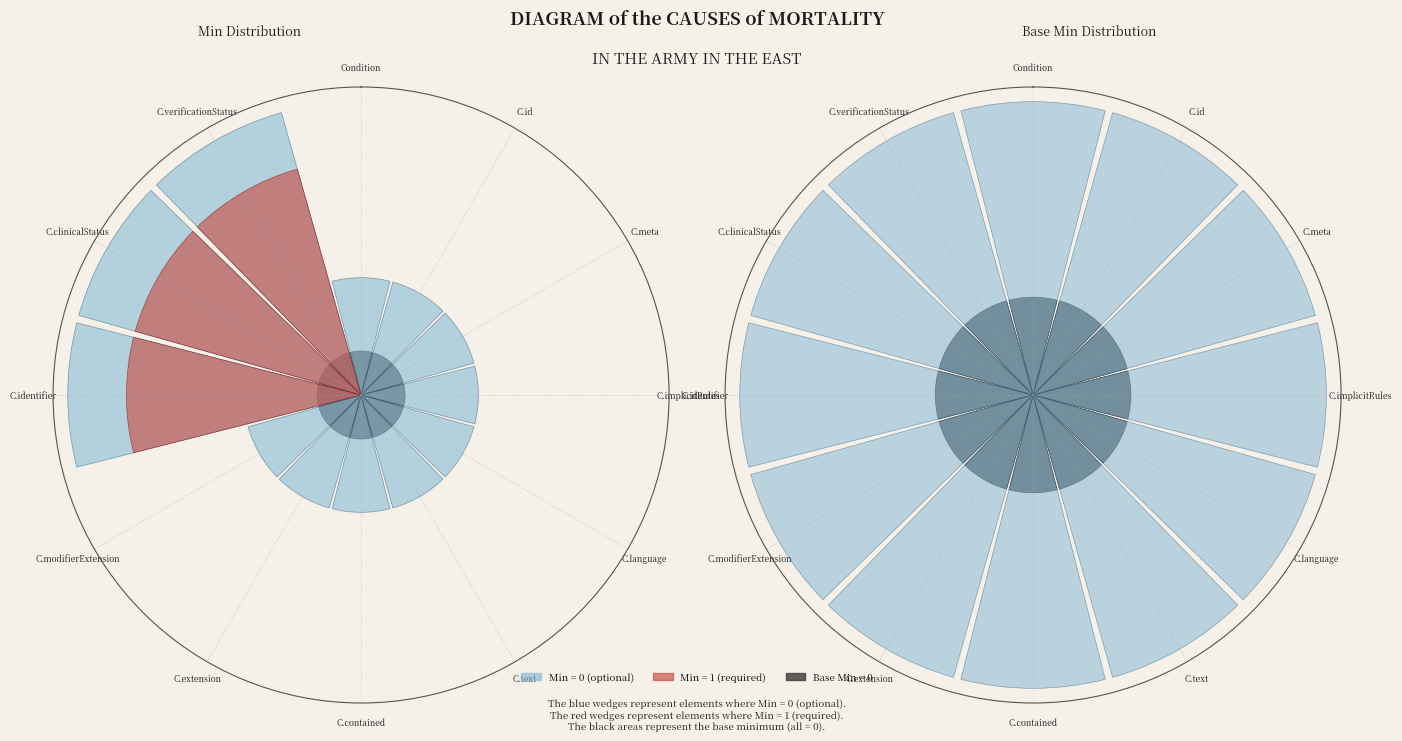

Which series has the largest range (max minus min)?

Base (always present)